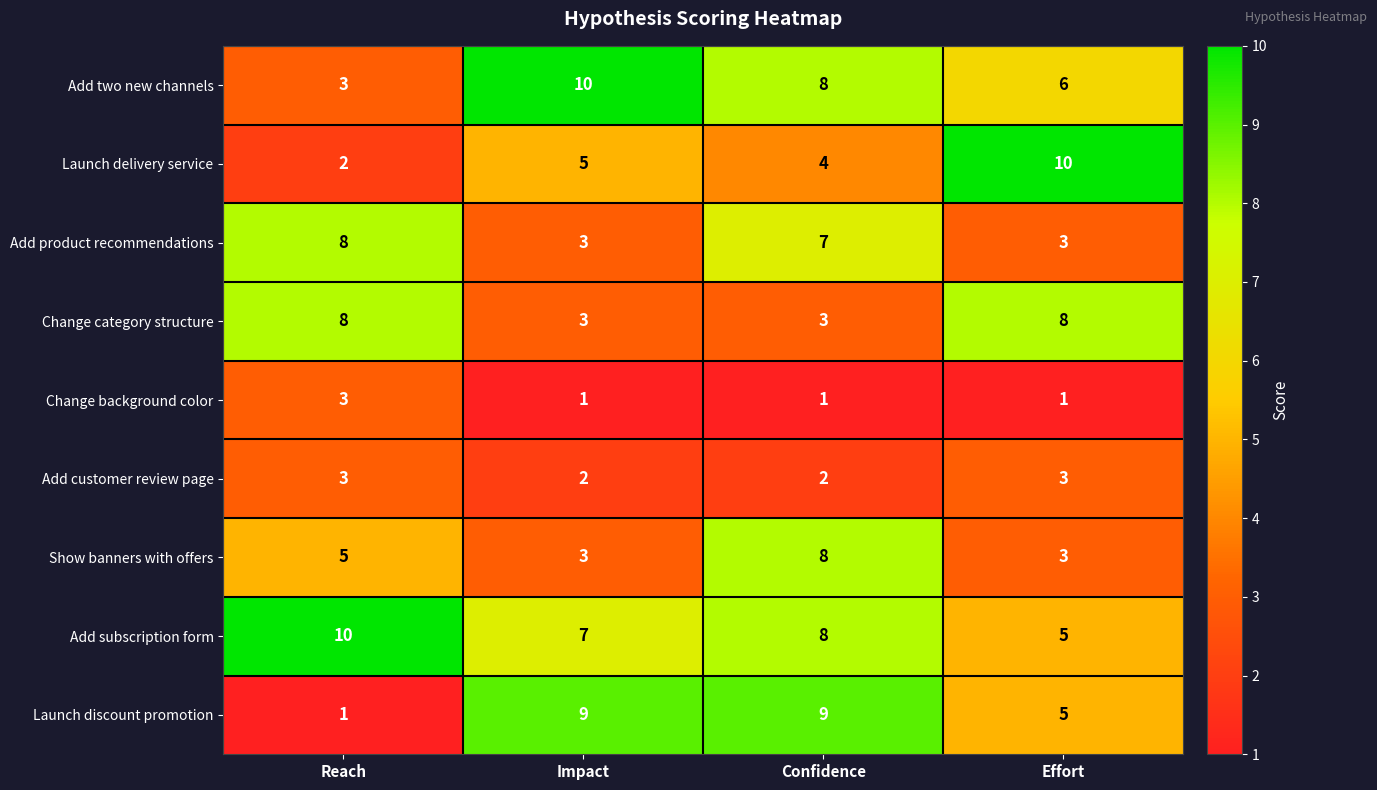

What is the difference between the Change category structure values at Effort and Confidence?

5